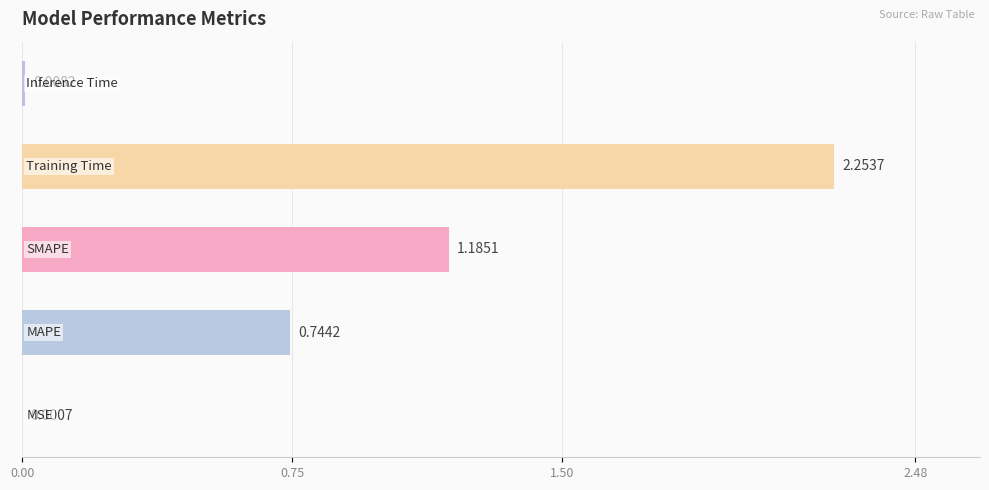

What is the difference between the maximum and minimum values?

2.3